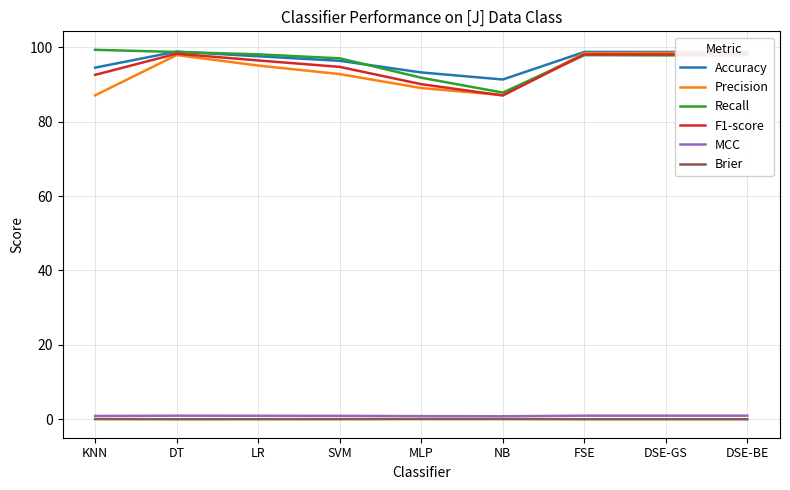

What position from the right is DSE-GS?

2